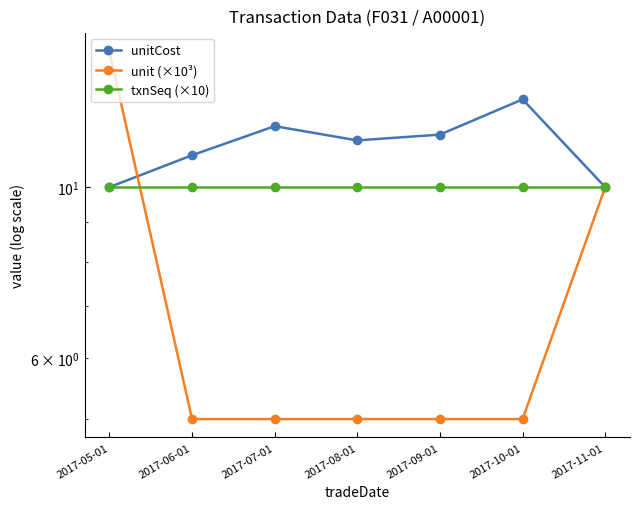

What is the sum of the unit (×10³) values at 2017-09-01 and 2017-11-01?

15.0